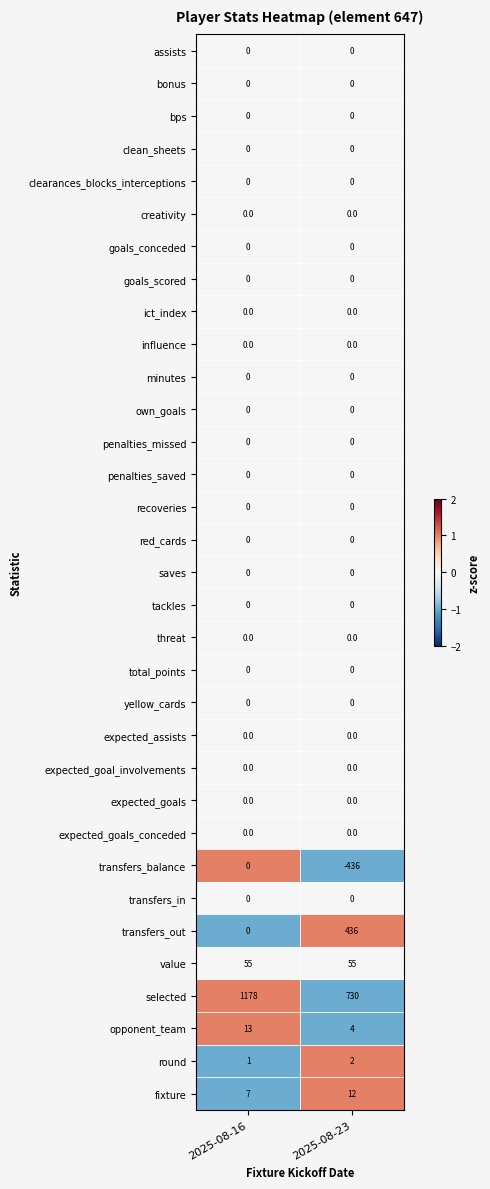

What is the difference between the opponent_team values at 2025-08-23 and 2025-08-16?

9